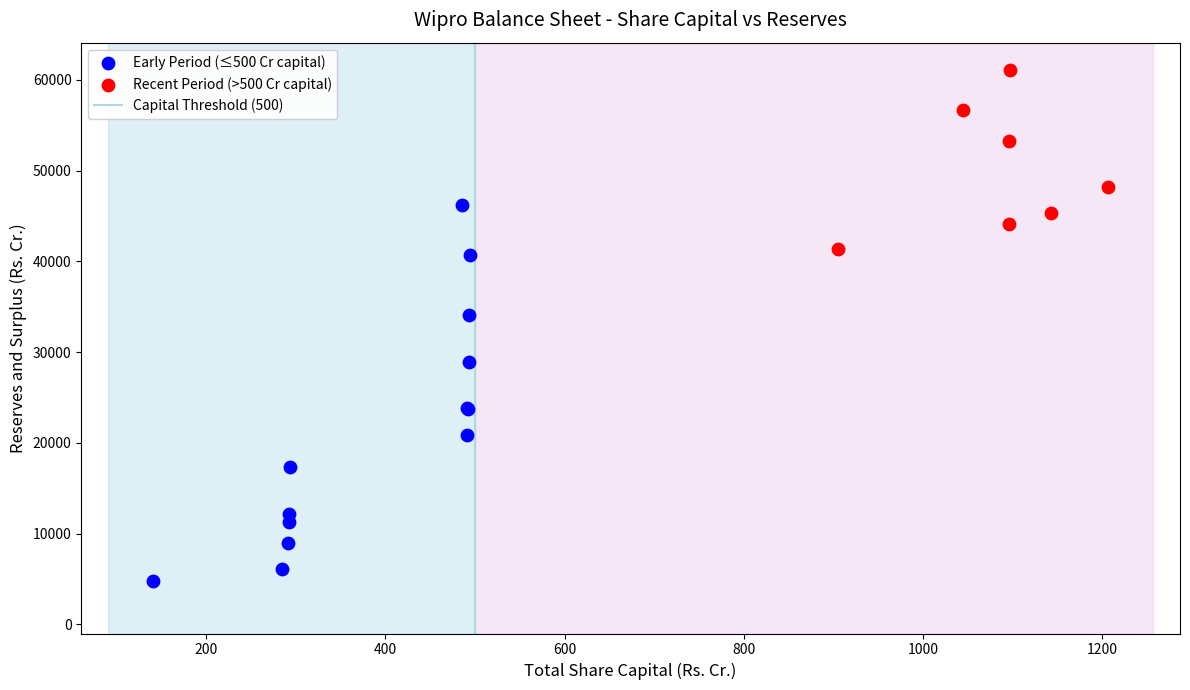

Which series contains the lowest Y value?

Early Period (≤500 Cr capital)